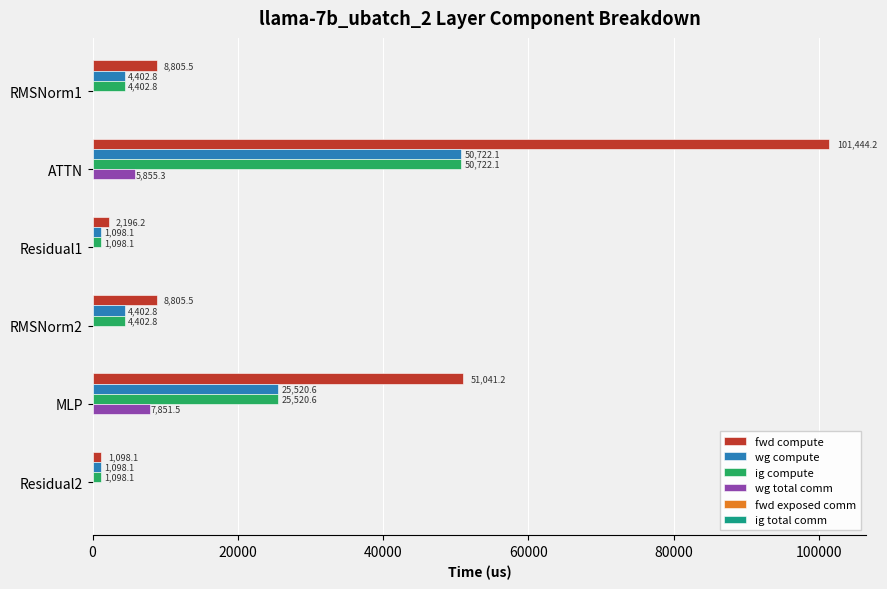

Is it true that fwd compute equals 8805.5 at RMSNorm2?

True